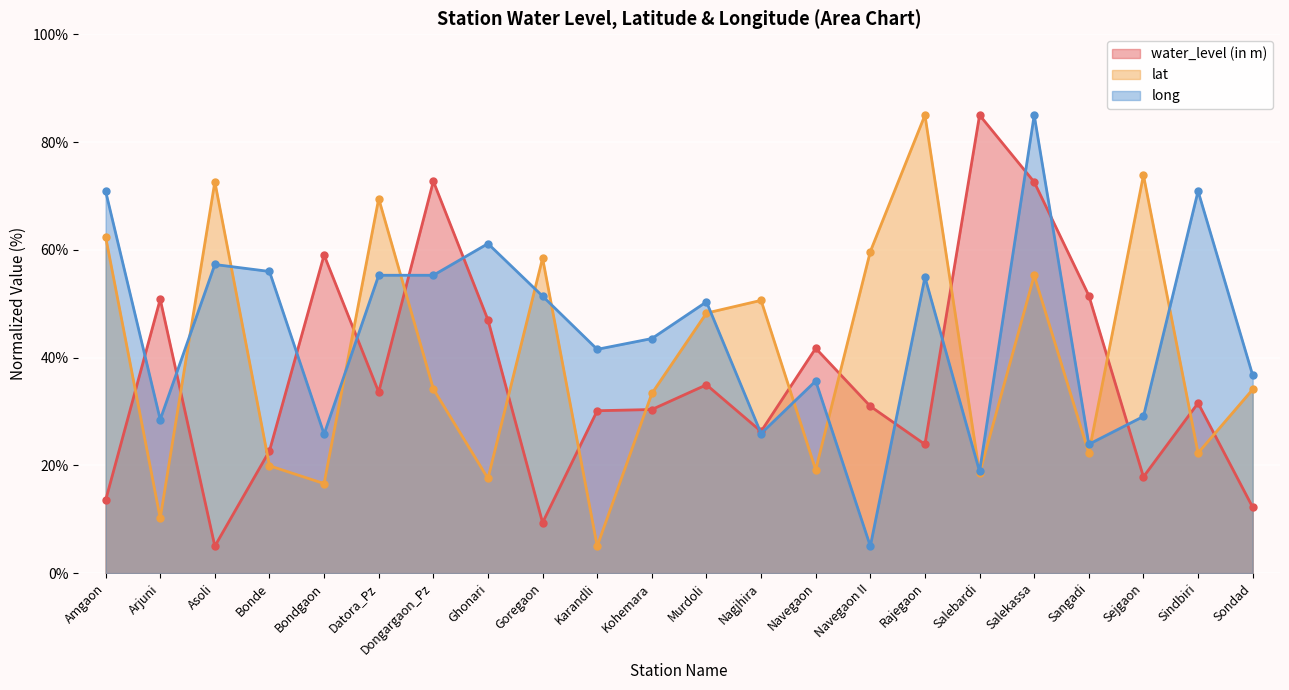

How many categories are shown in the chart?

22